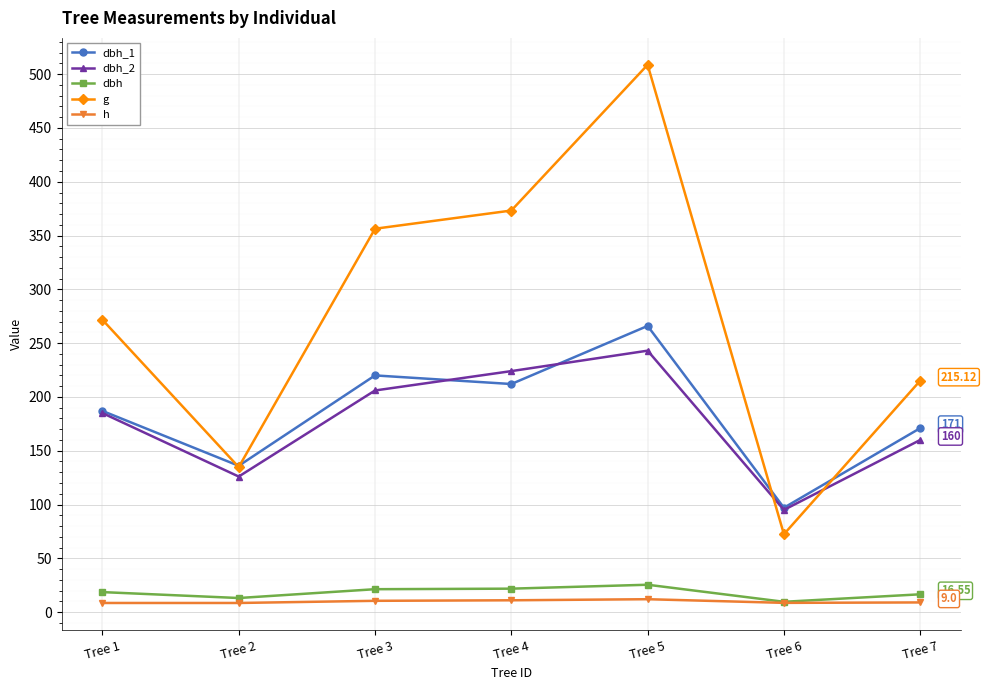

In g, how many points are higher than both neighbors (excluding endpoints)?

1